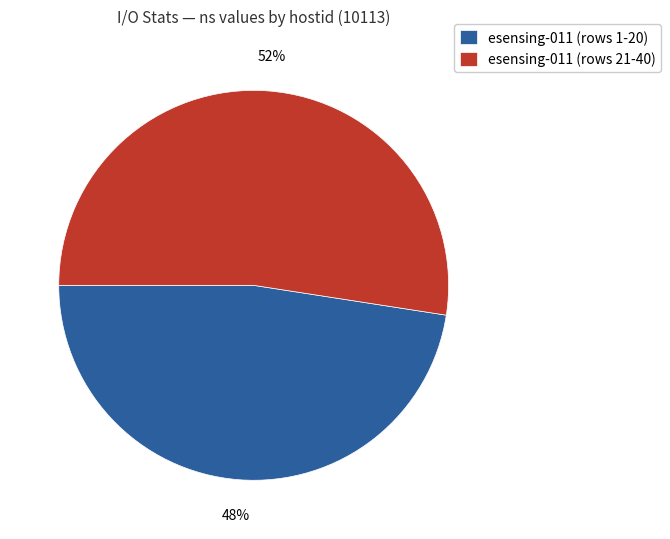

Rank the categories by value from lowest to highest.

esensing-011 (rows 1-20), esensing-011 (rows 21-40)